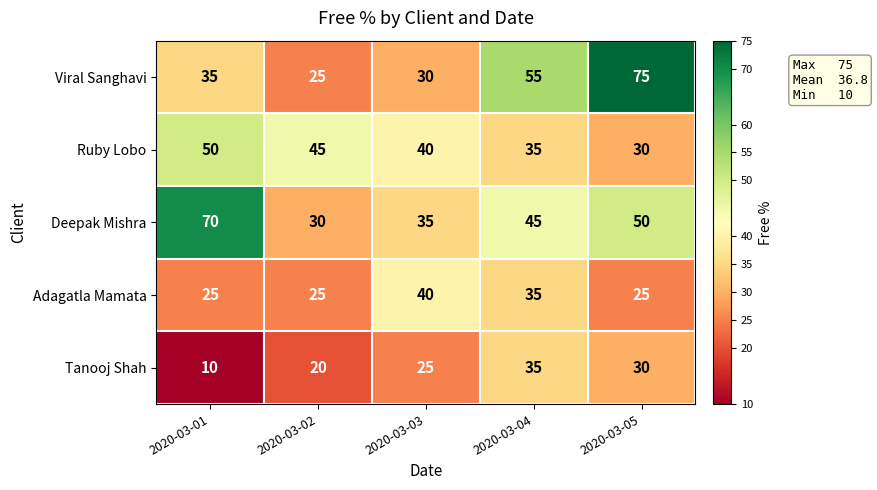

Which series changed the most between 2020-03-02 and 2020-03-04?

Viral Sanghavi